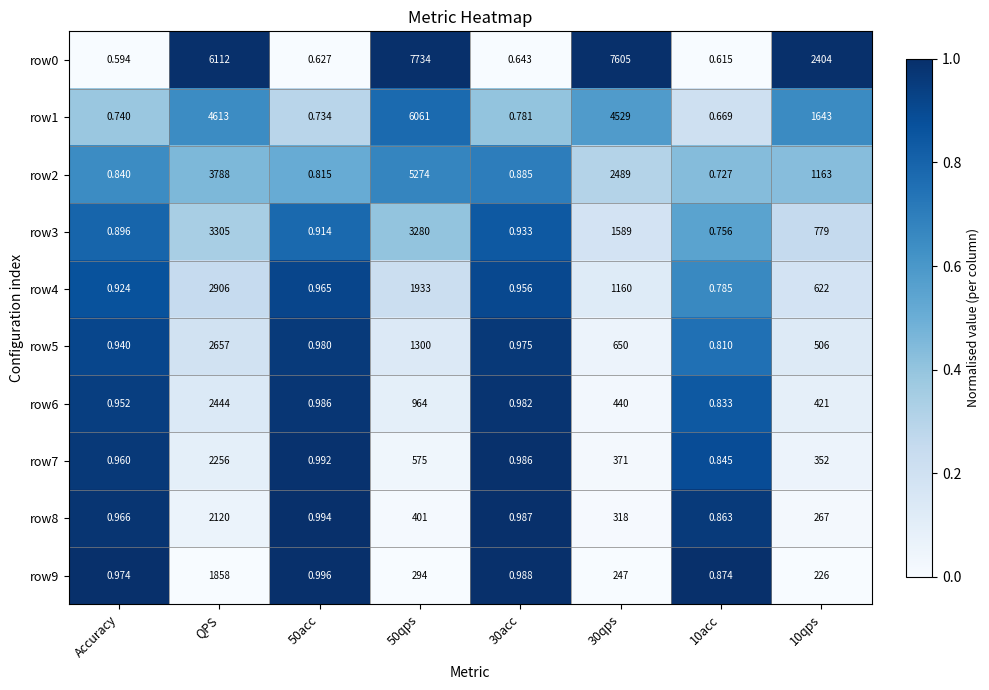

What is the total value across all series at Accuracy?

8.8